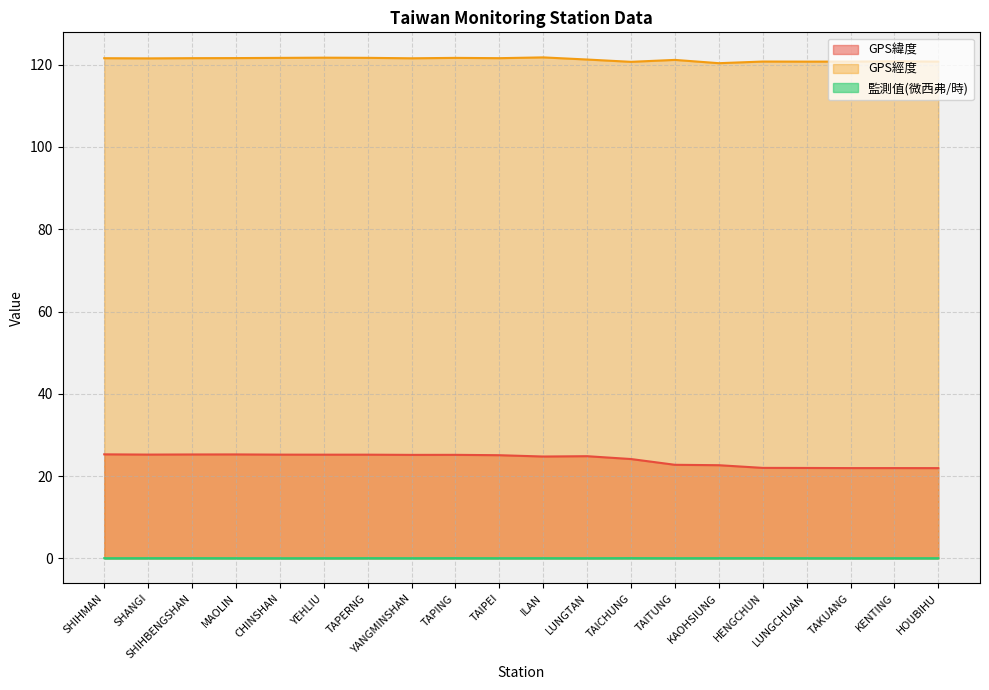

Which series has the largest total across all categories?

GPS經度